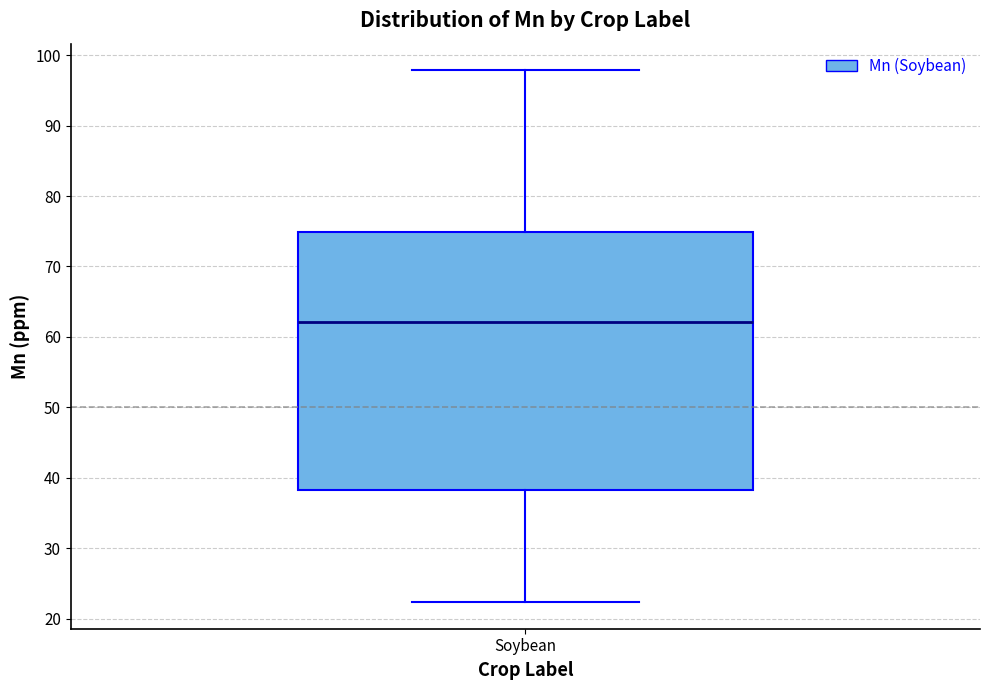

Read this box plot against the y-axis: the position of the median line, the range covered by the box, and the ends of both whiskers. The values are not printed on the chart, so give them approximately, as read against the axis.

median 62, box 38 to 75, whiskers 22 to 98